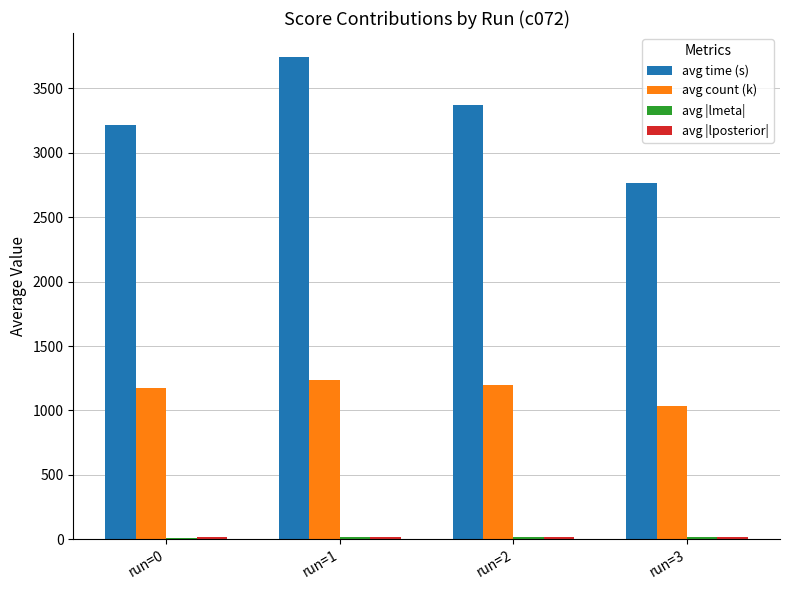

Is it true that avg count (k) equals 1173.4 at run=0?

True